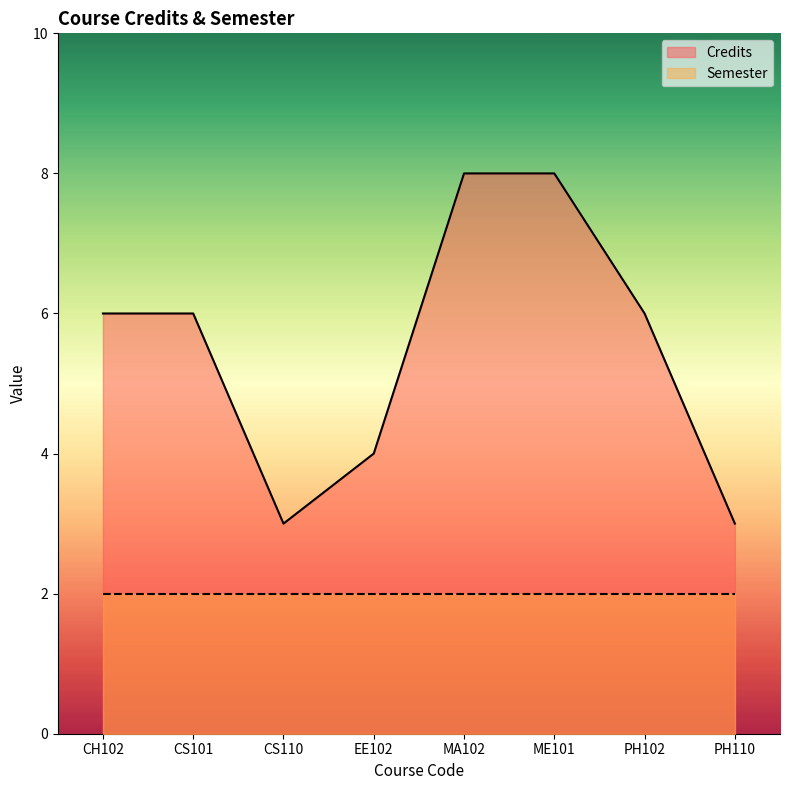

Reading left to right, list all the values displayed in this chart.

CH102=6	CS101=6	CS110=3	EE102=4	MA102=8	ME101=8	PH102=6	PH110=3